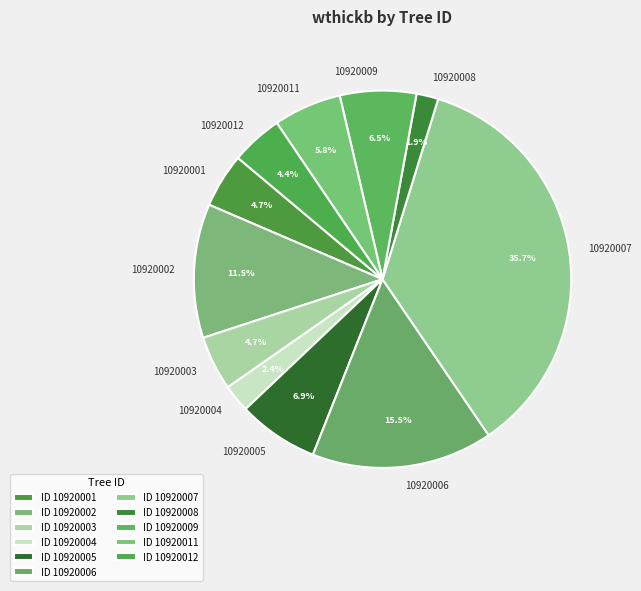

Does 10920006 account for over 50% of the chart?

No